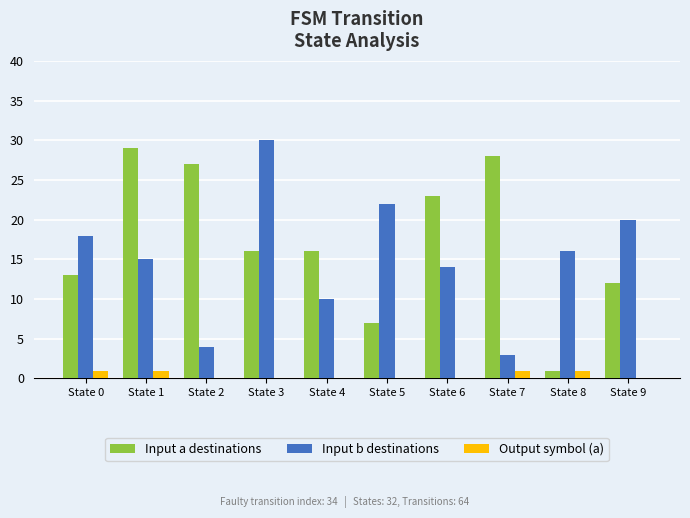

What is the greatest value displayed?

30